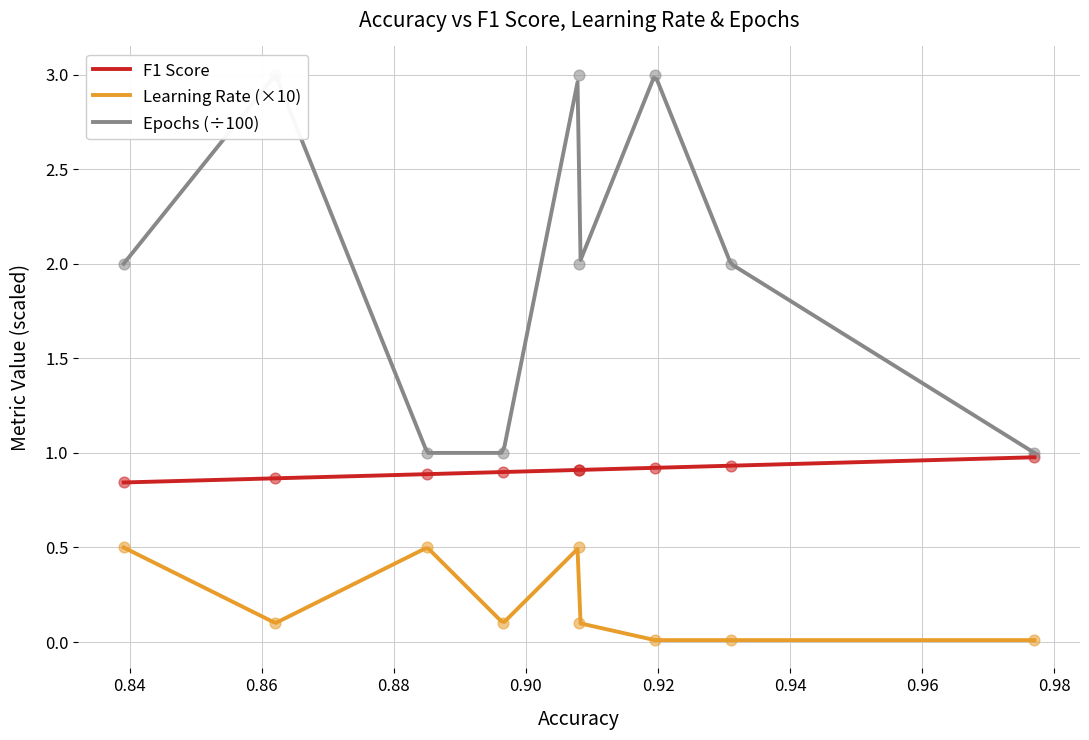

Which series contains the lowest Y value?

learning_rate